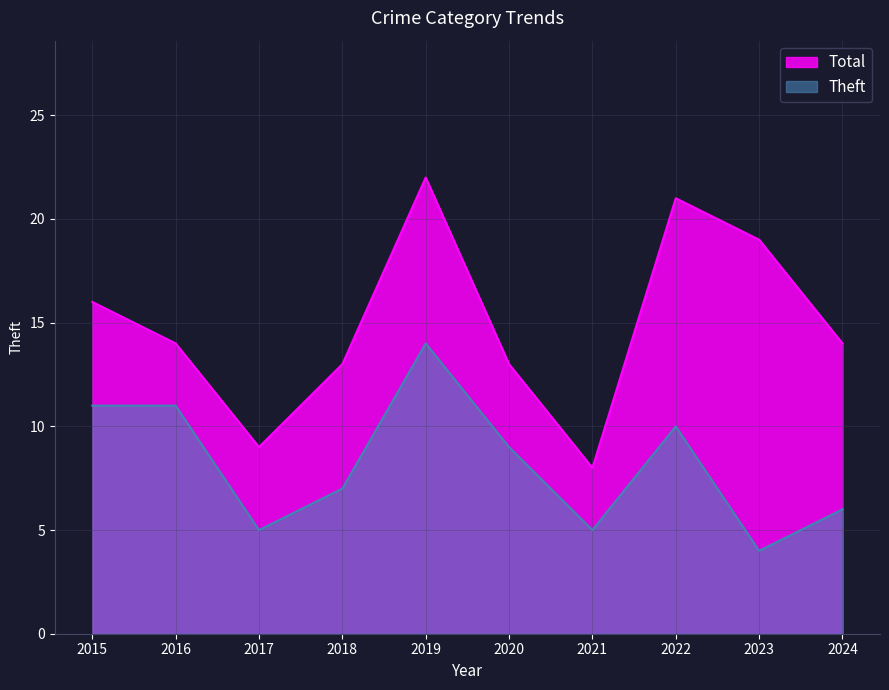

What is the value of the Theft point at the 4th from the left?

7